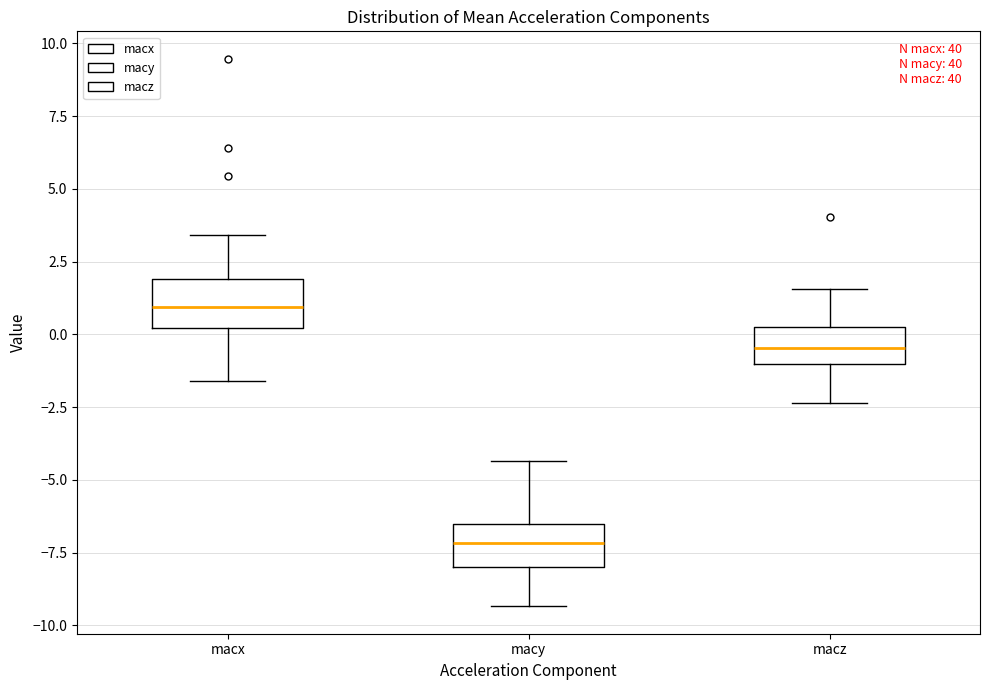

Reading left to right, transcribe this box plot: for each box, give where its median line is, the range the box spans, and where its two whiskers end, as read against the y-axis. The values are not printed on the chart, so give them approximately, as read against the axis.

macx: median 1.0, box 0.0 to 2.0, whiskers -1.5 to 3.5
macy: median -7.0, box -8.0 to -6.5, whiskers -9.5 to -4.5
macz: median -0.5, box -1.0 to 0.0, whiskers -2.5 to 1.5